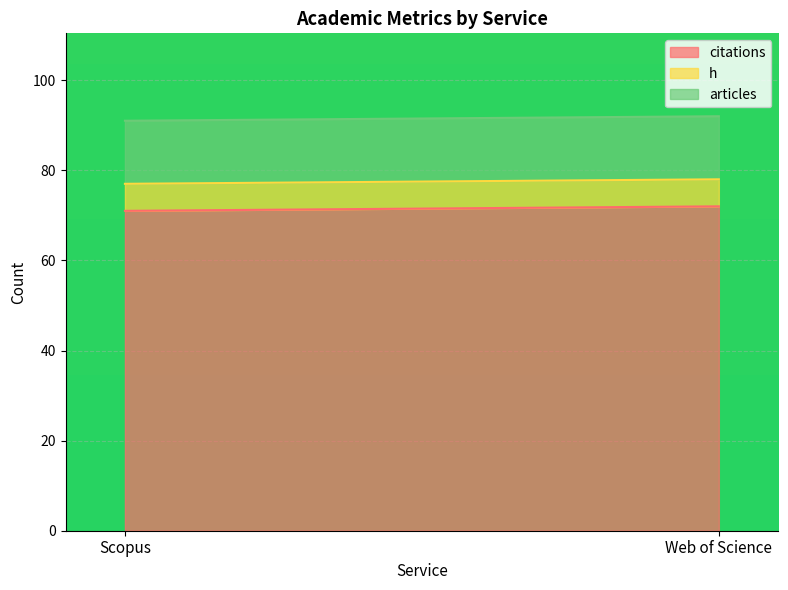

What is the smallest value displayed?

6